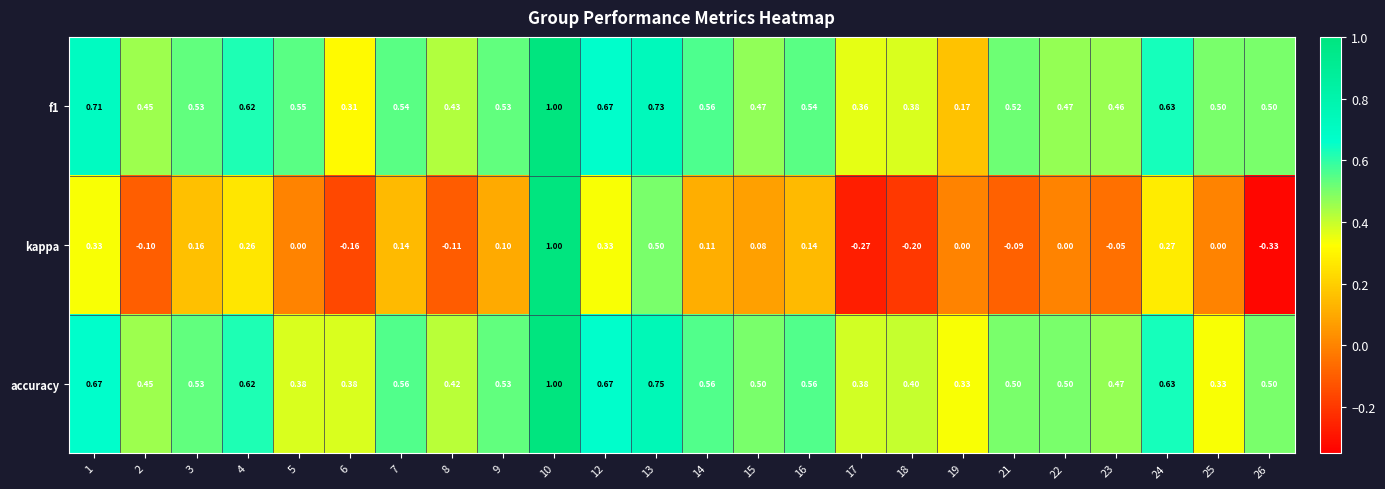

What is the total value across all series at 1?

1.7